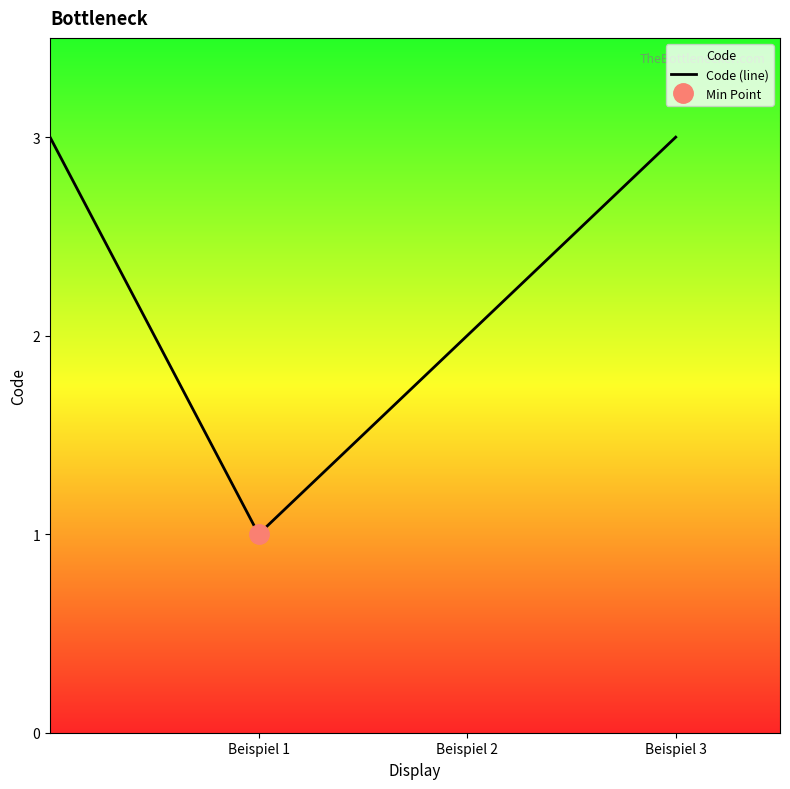

True or false: there are more than 0 points higher than both neighbors.

False